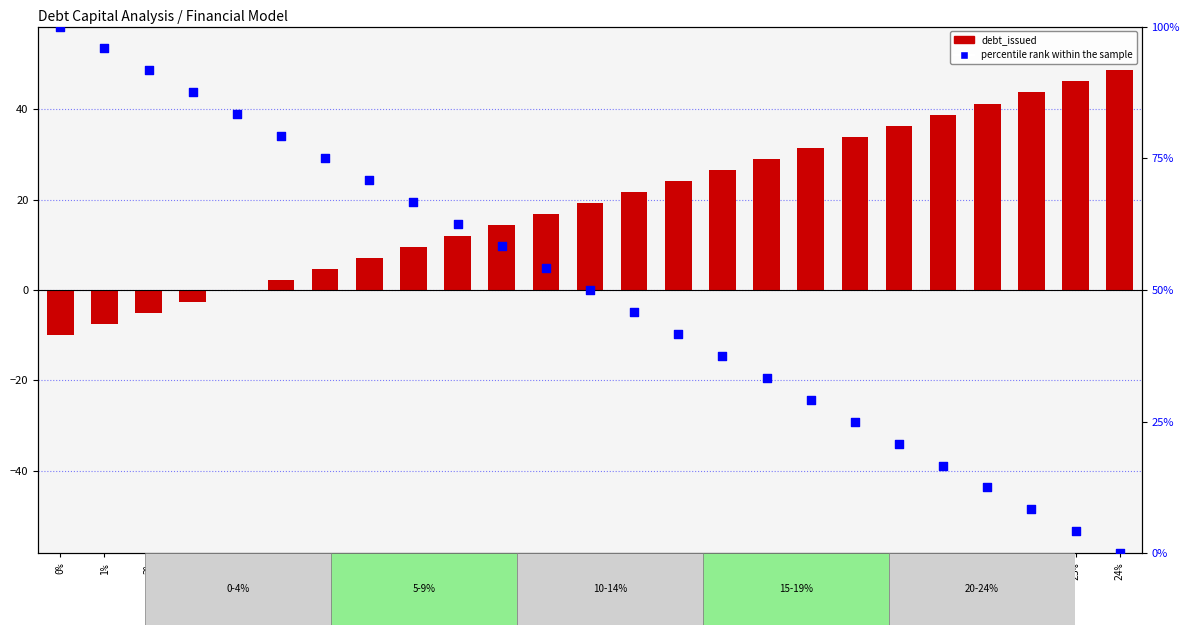

Which series has the largest Y range (max minus min)?

percentile rank within the sample